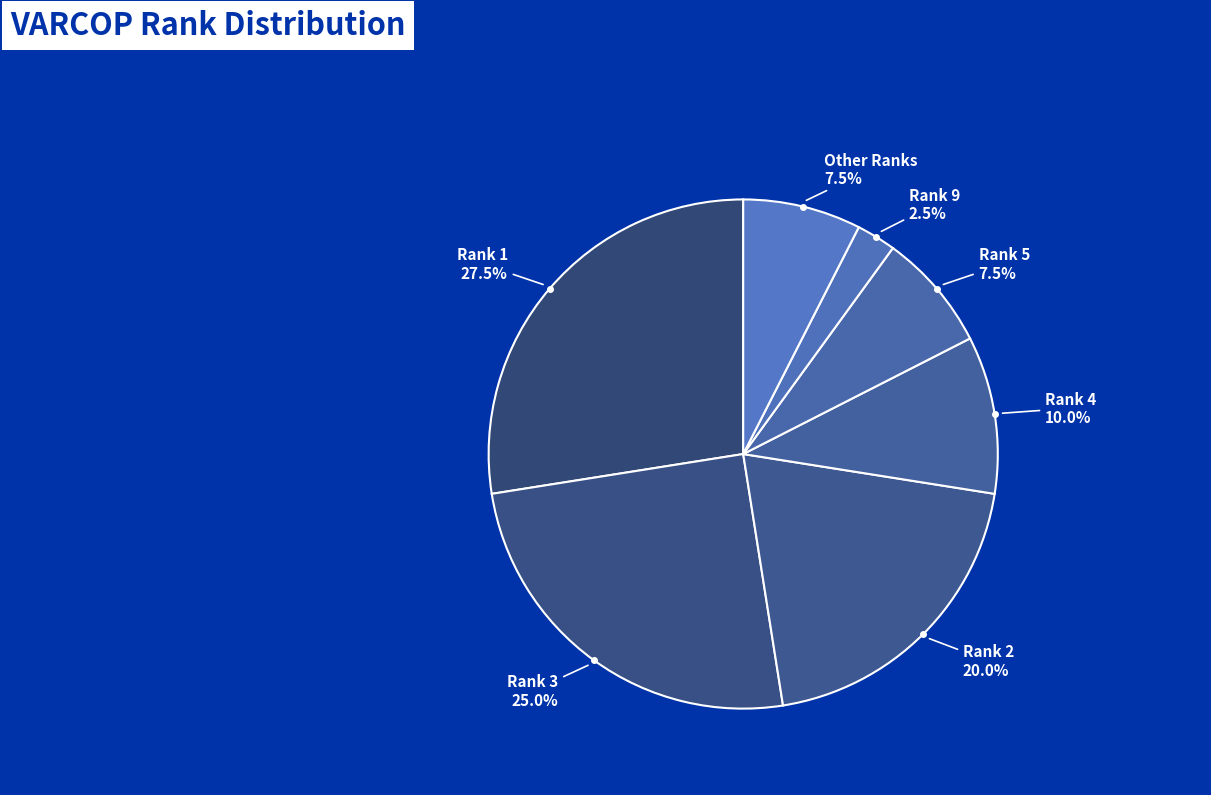

Between Rank 1 and Rank 9, which is larger?

Rank 1